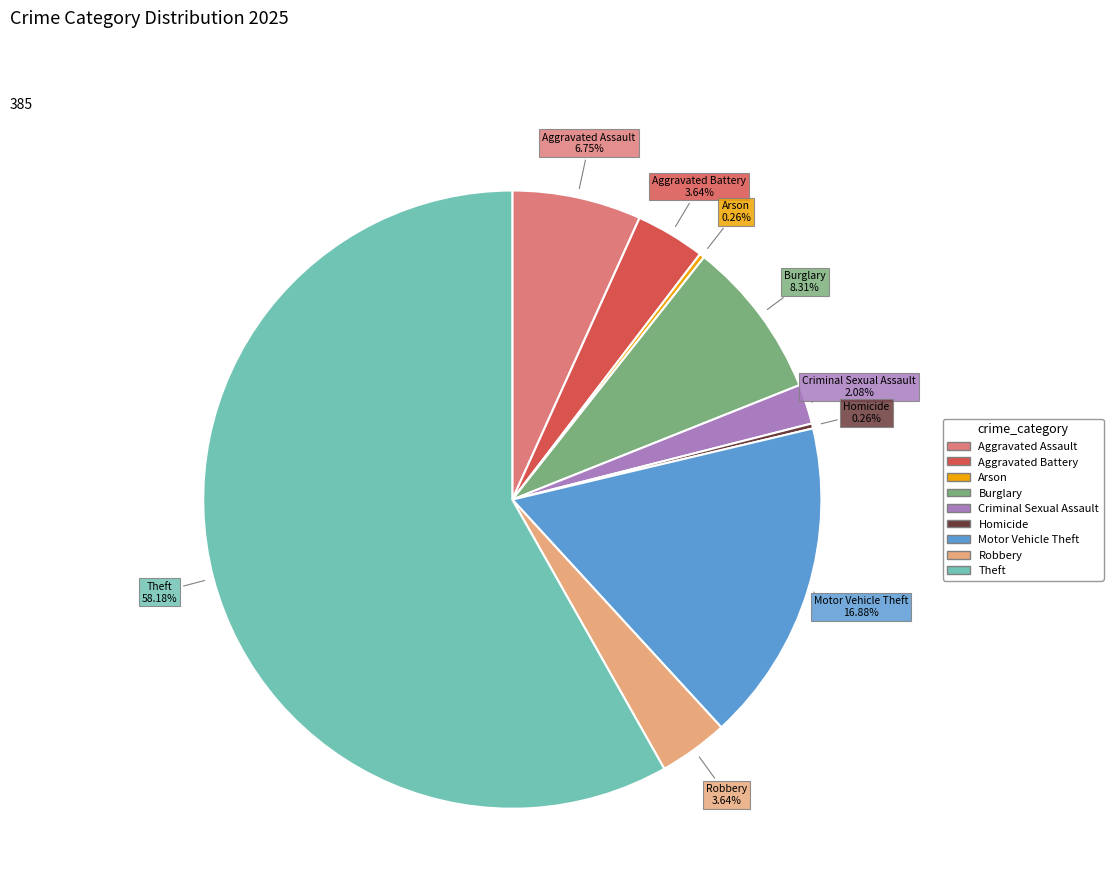

Is there a majority slice in this chart?

Yes